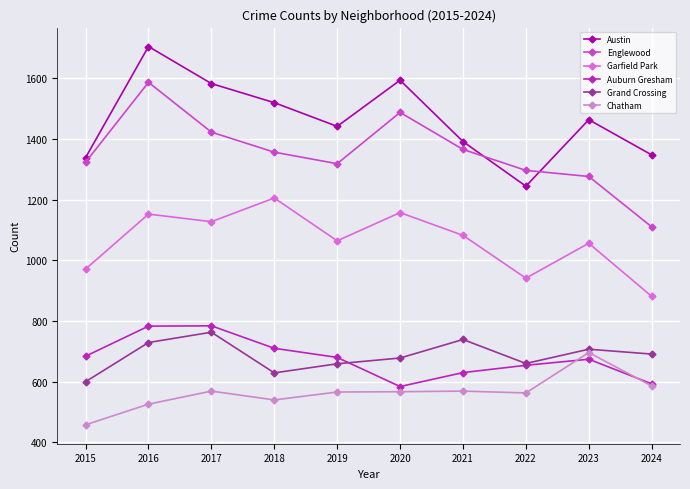

At which category is the sum across all series the highest?

2016